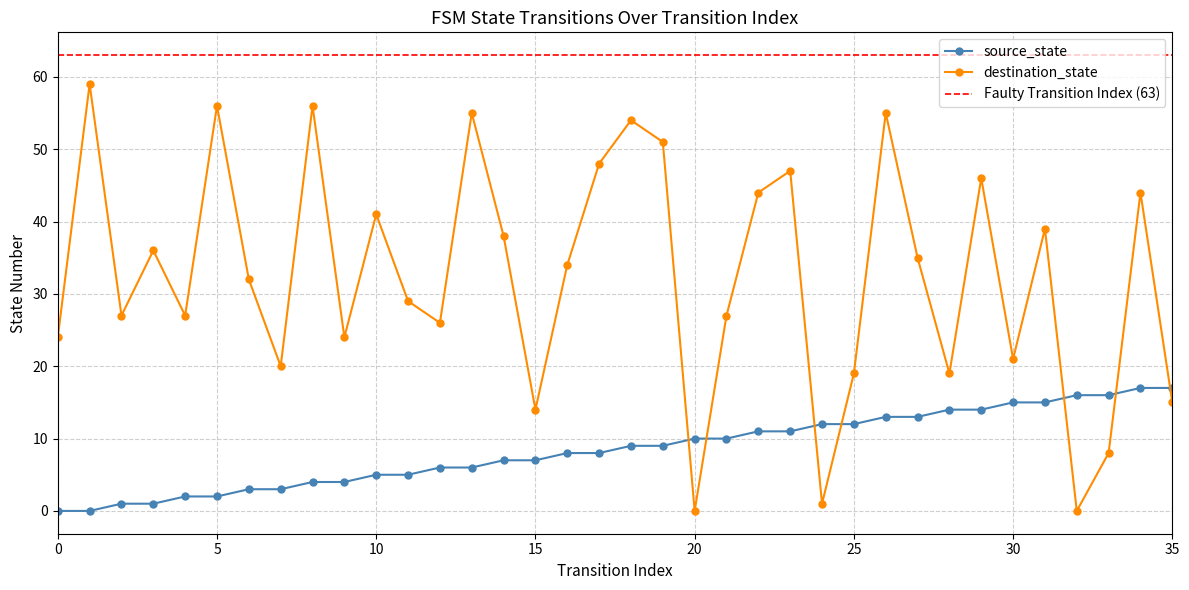

At which label does source_state first exceed 9?

20